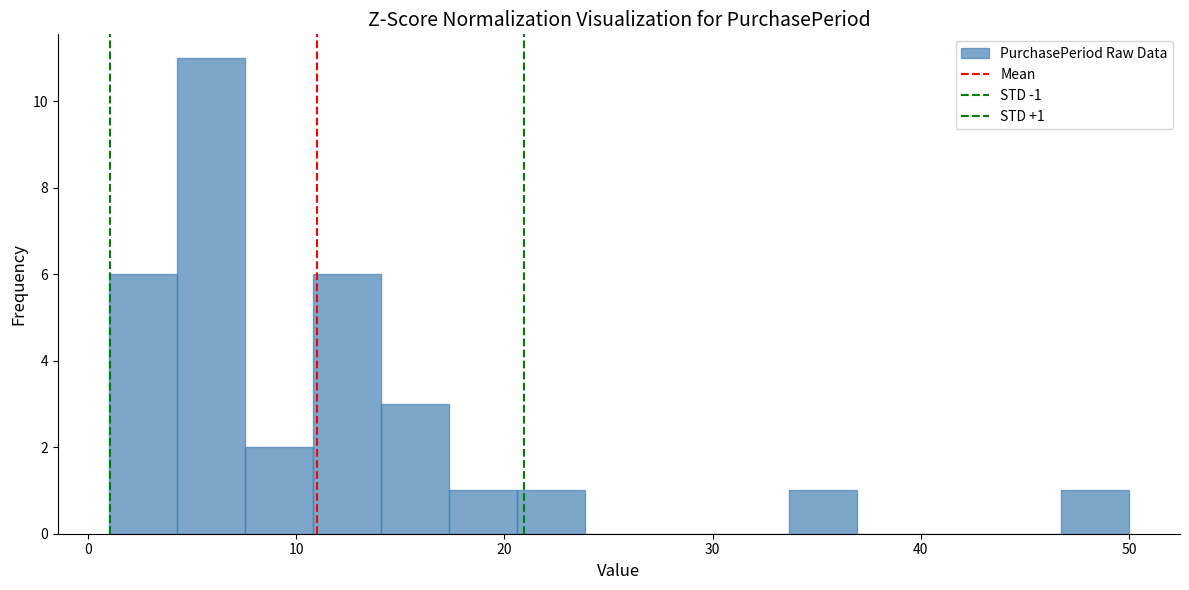

Read against the x-axis, roughly where is the centre of the tallest bar?

6